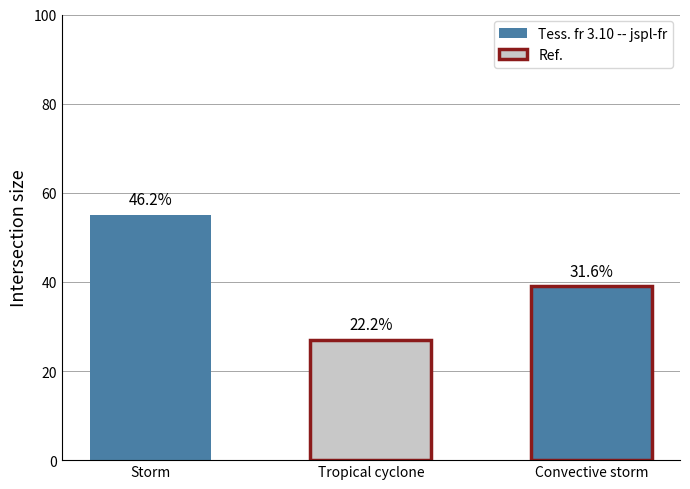

Reading left to right, what are all the values shown in this chart?

Storm=55	Tropical cyclone=27	Convective storm=39